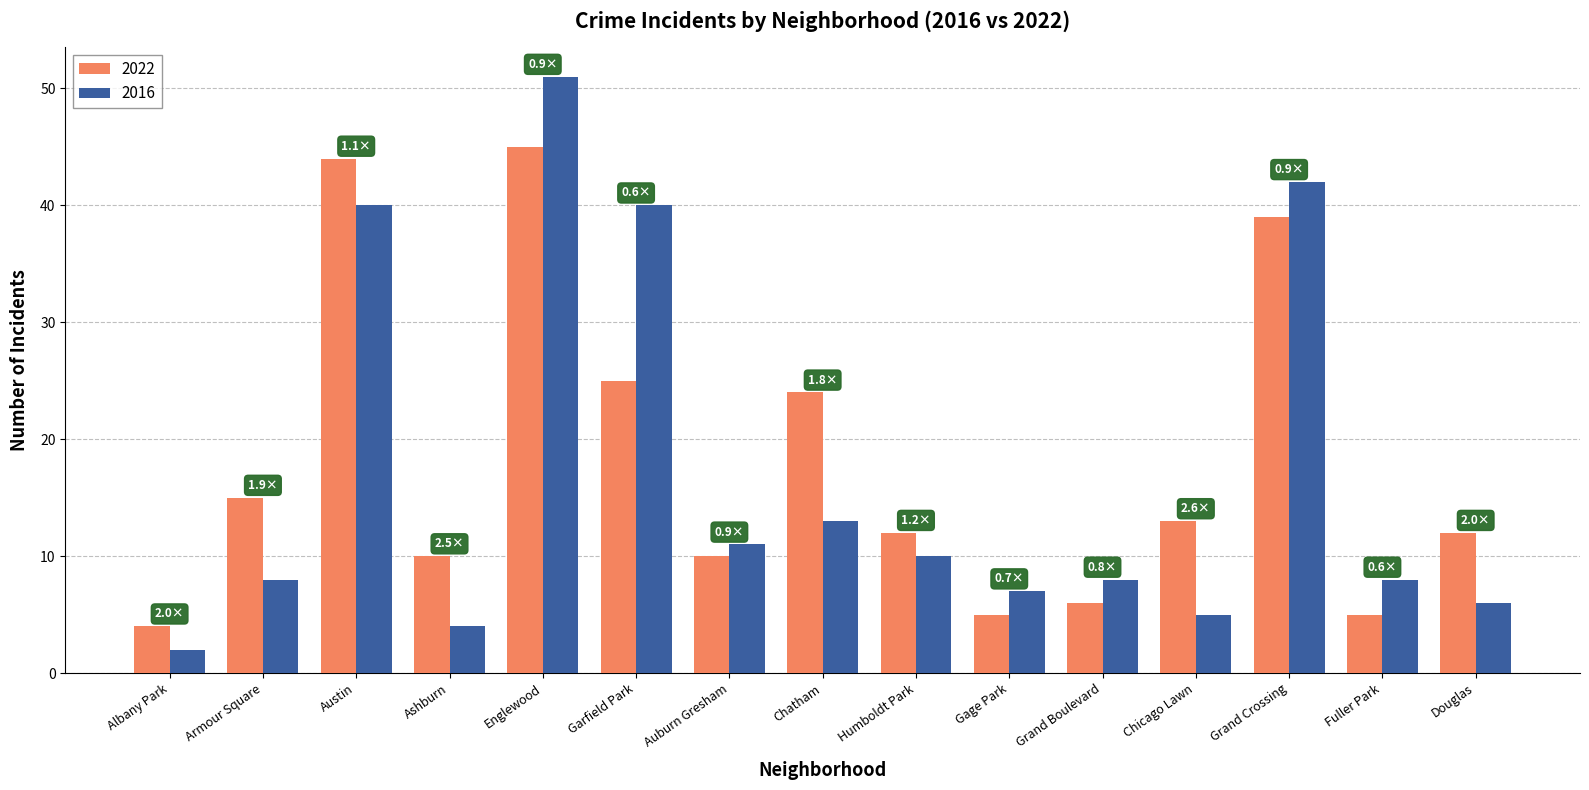

What is the value of the 2016 bar at the 3rd from the left?

40